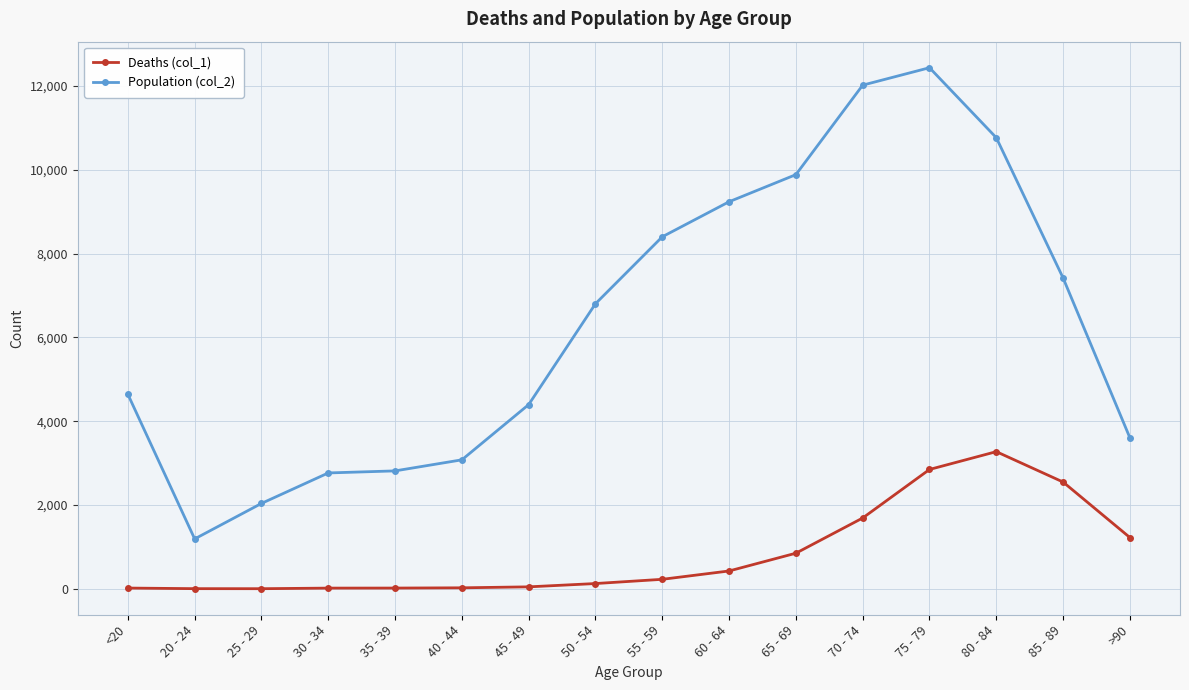

What is the label of the 12th point from the right?

35 - 39